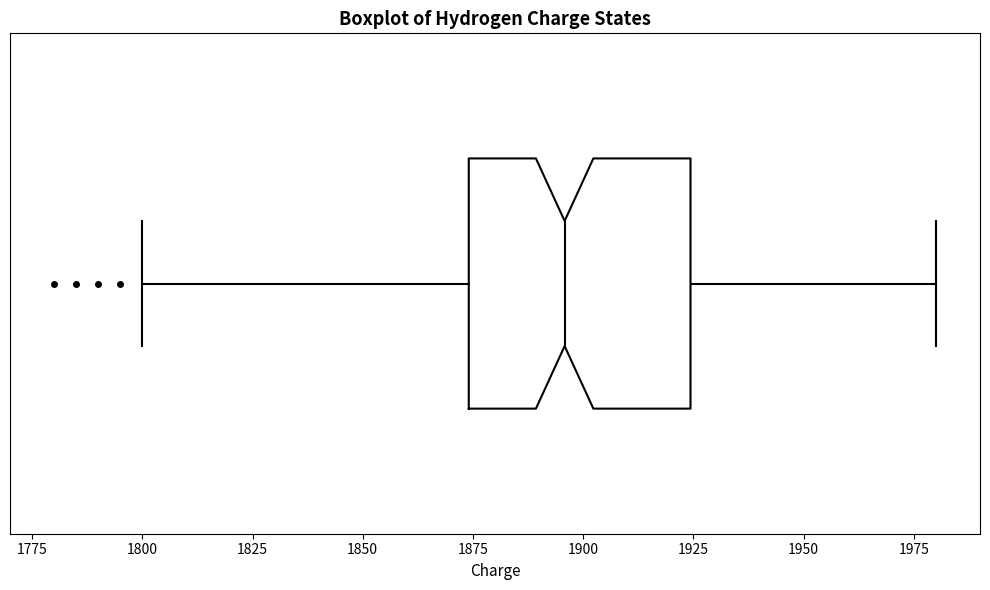

Where is the left edge of the box on the x-axis? The values are not printed on the chart, so give them approximately, as read against the axis.

1875